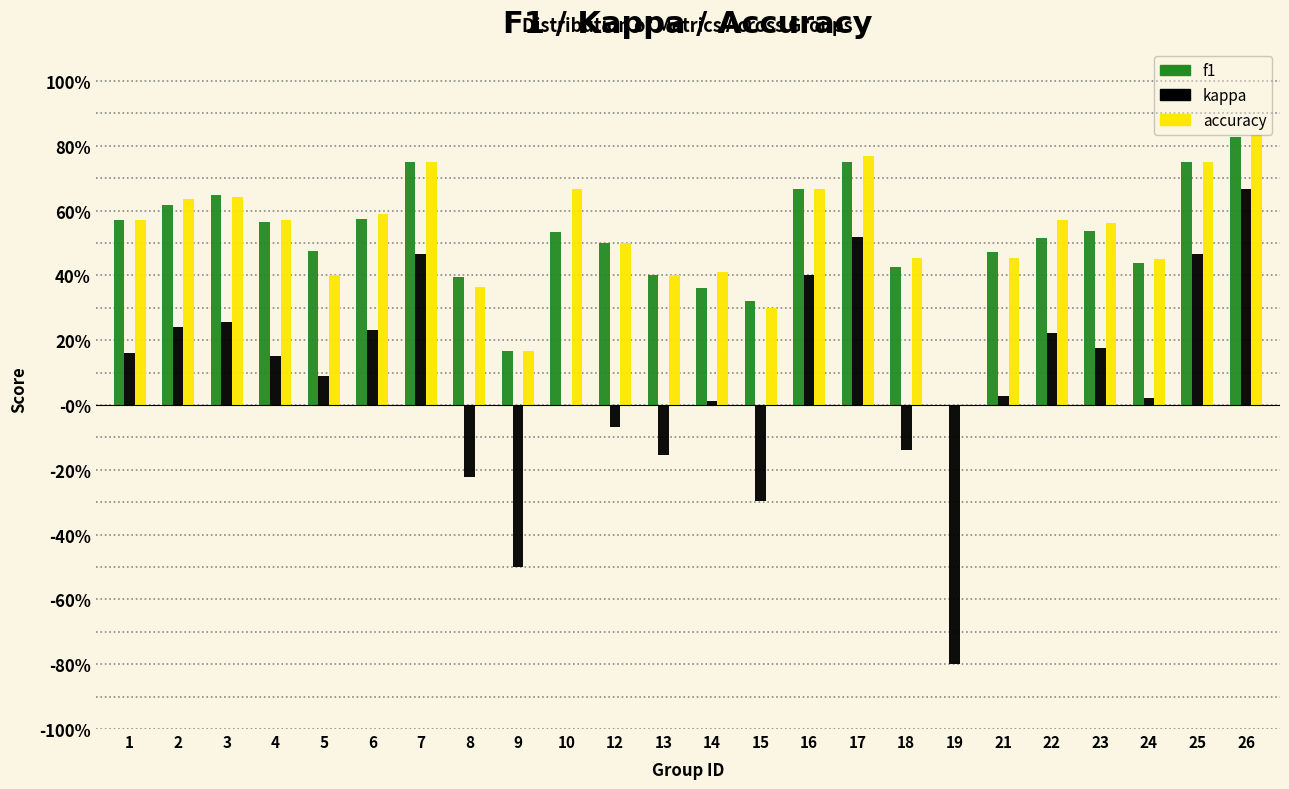

What are all the series names shown in the legend?

f1, kappa, accuracy